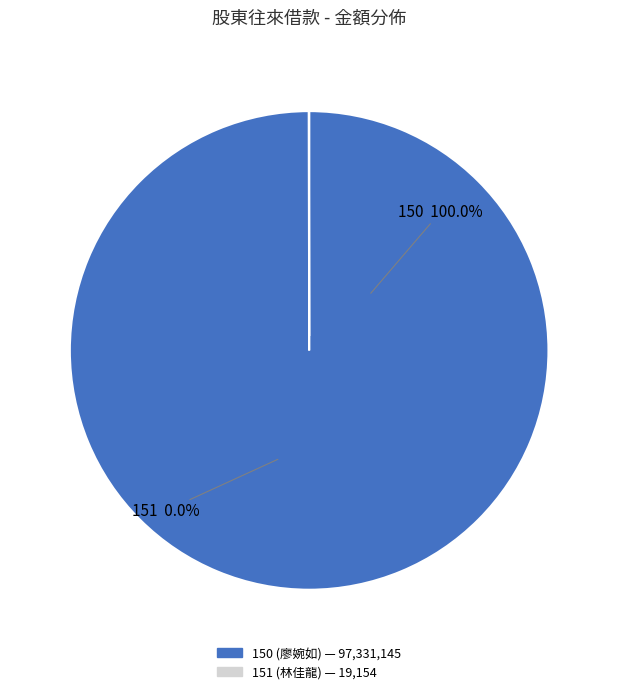

To the nearest percent, what is the combined percentage of 151 and 150?

100%